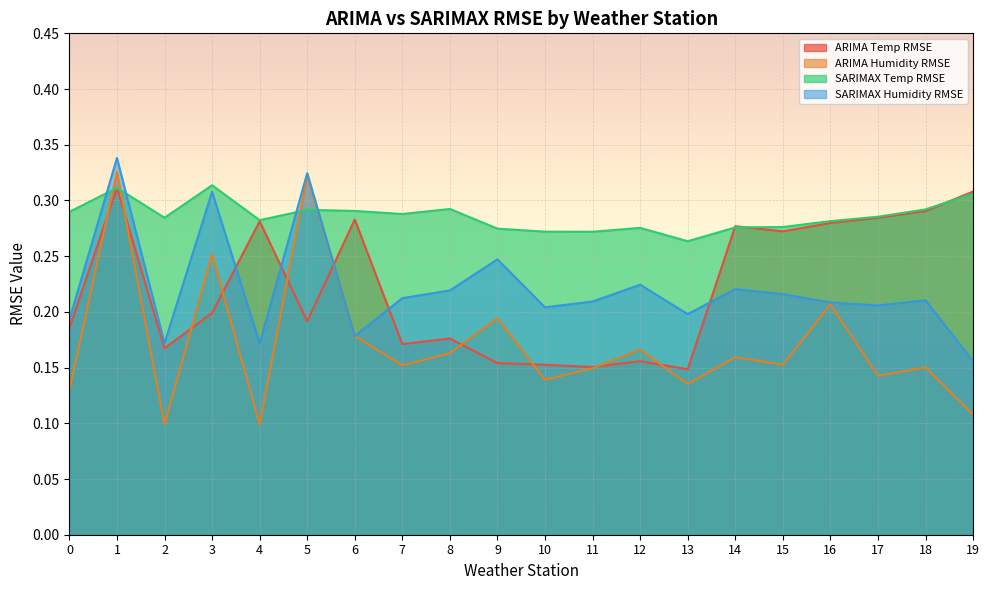

True or false: SARIMAX Temp RMSE has more than 0 points higher than both neighbors.

True